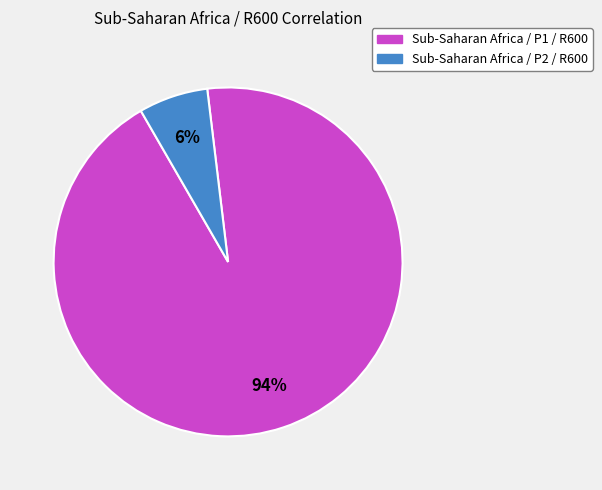

Is there a majority slice in this chart?

Yes